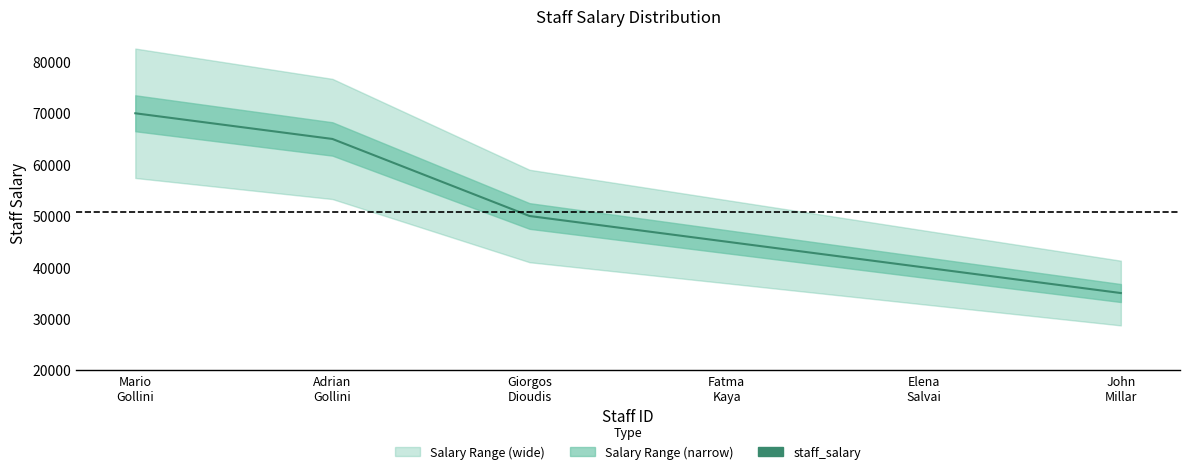

Reading left to right, extract all data points from this chart.

Mario
Gollini=70000	Adrian
Gollini=65000	Giorgos
Dioudis=50000	Fatma
Kaya=45000	Elena
Salvai=40000	John
Millar=35000